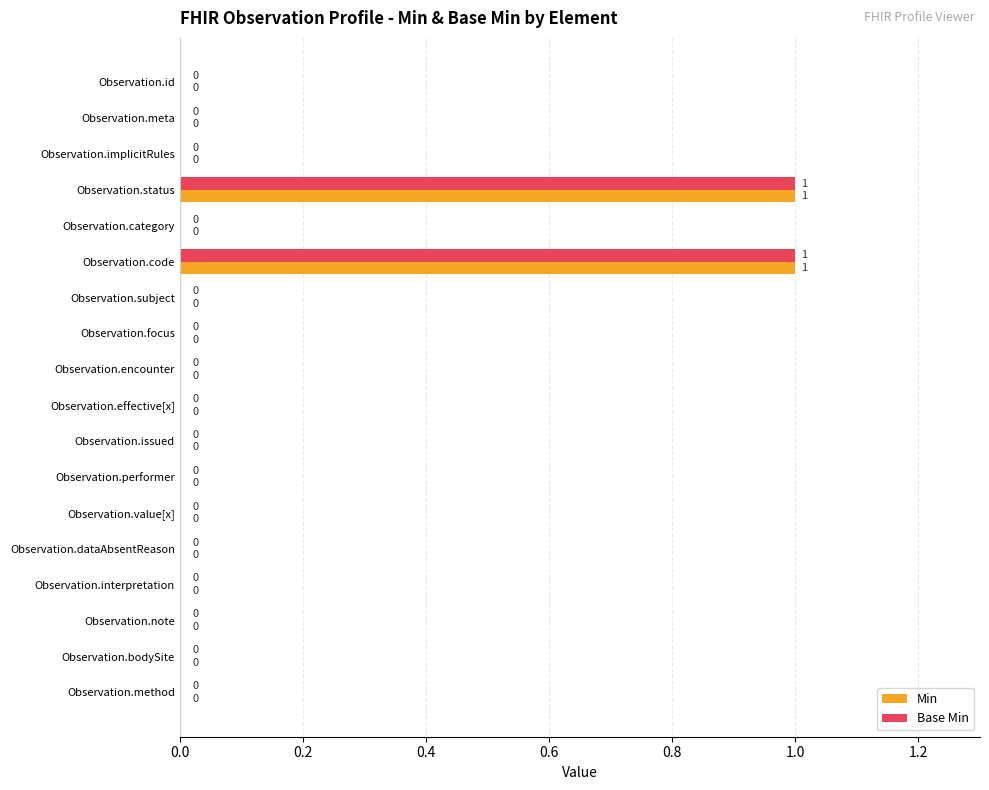

How many Min values are between 0 and 1?

18